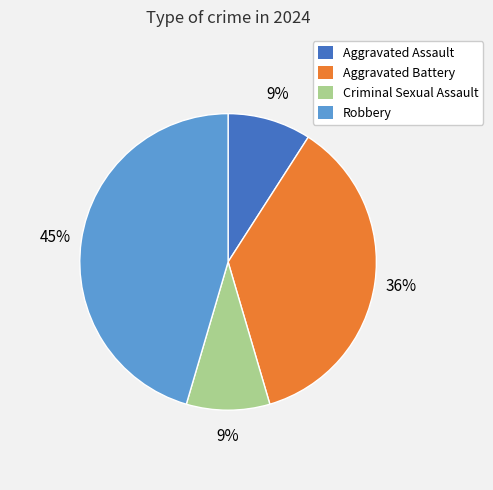

Does Robbery account for over 50% of the chart?

No